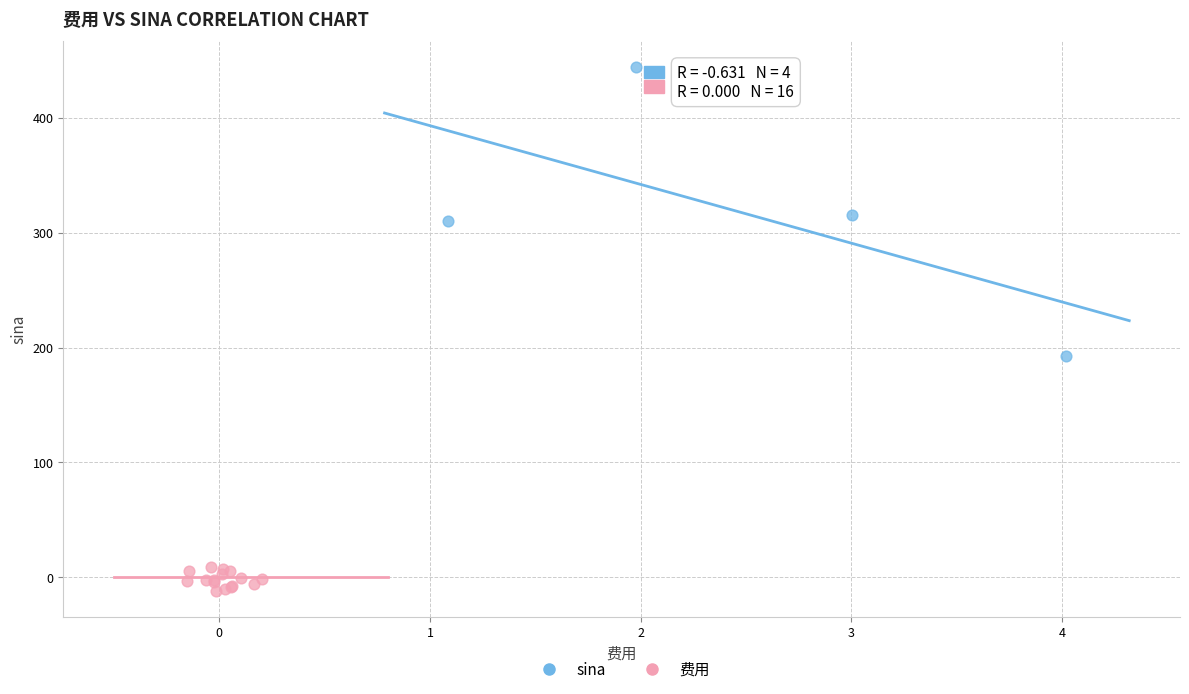

Which series contains the lowest Y value?

费用